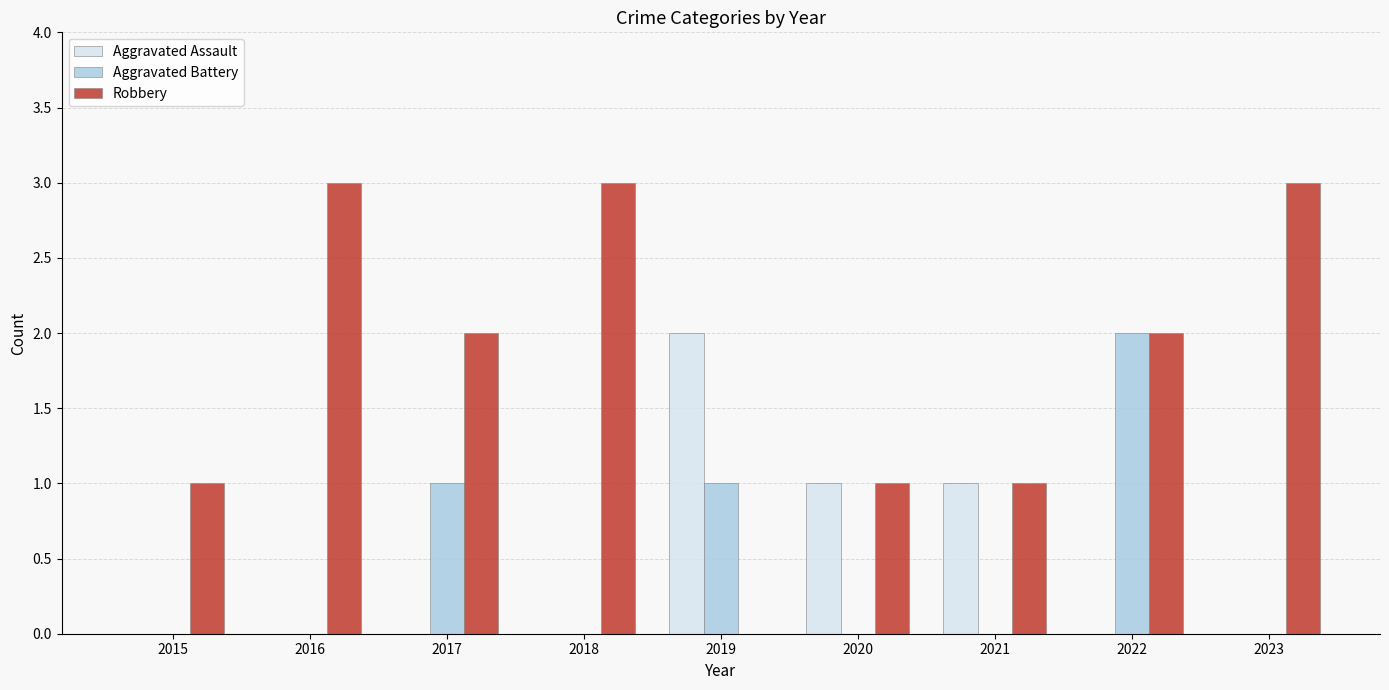

What is the maximum value shown in the chart?

3